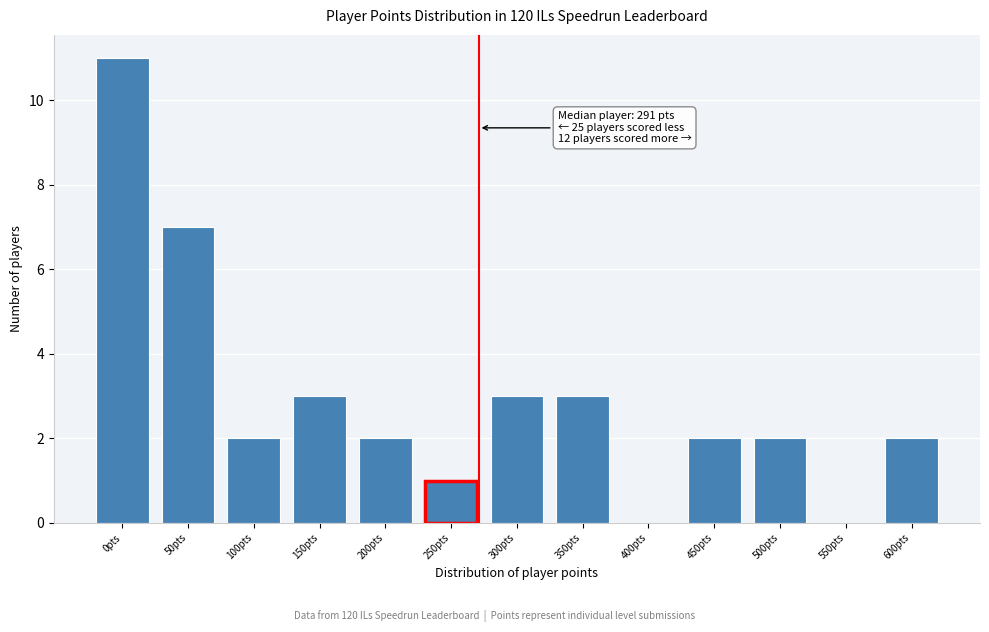

Reading left to right, what are all the values shown in this chart?

0pts=11	50pts=7	100pts=2	150pts=3	200pts=2	250pts=1	300pts=3	350pts=3	400pts=0	450pts=2	500pts=2	550pts=0	600pts=2